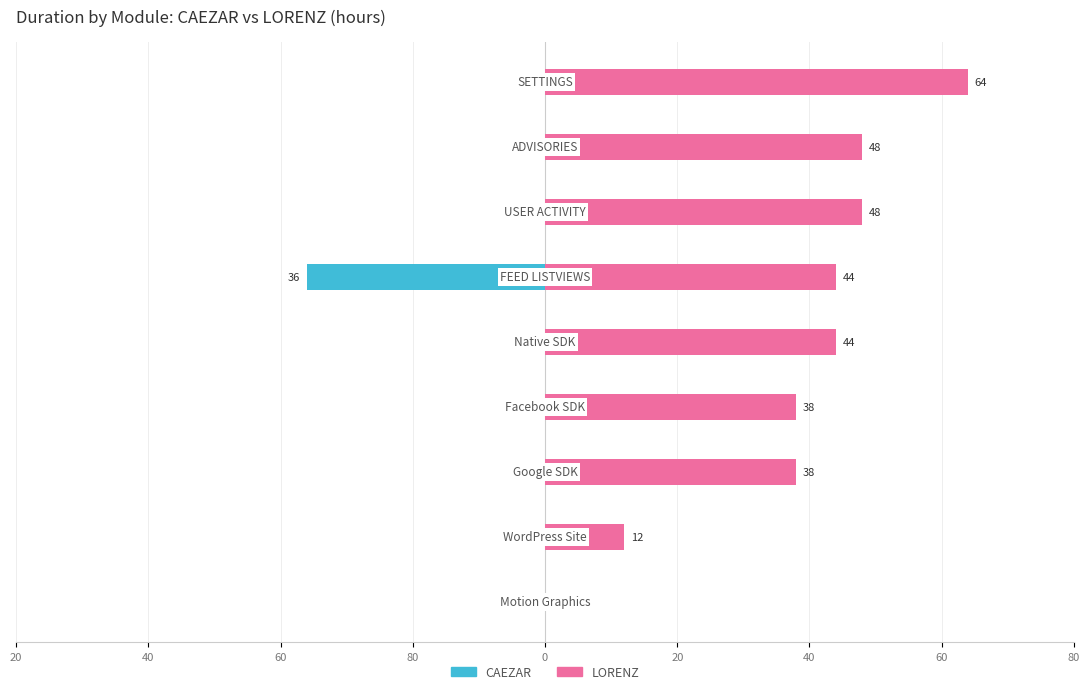

True or false: LORENZ has a value of 32 at 40.

False